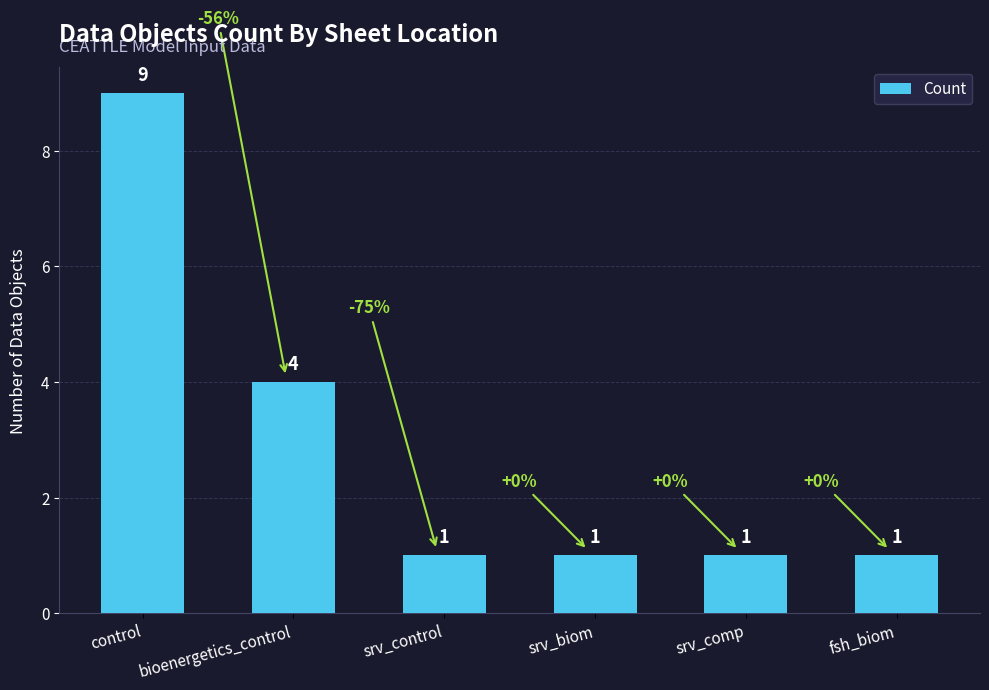

Which label corresponds to the largest value in the chart?

control